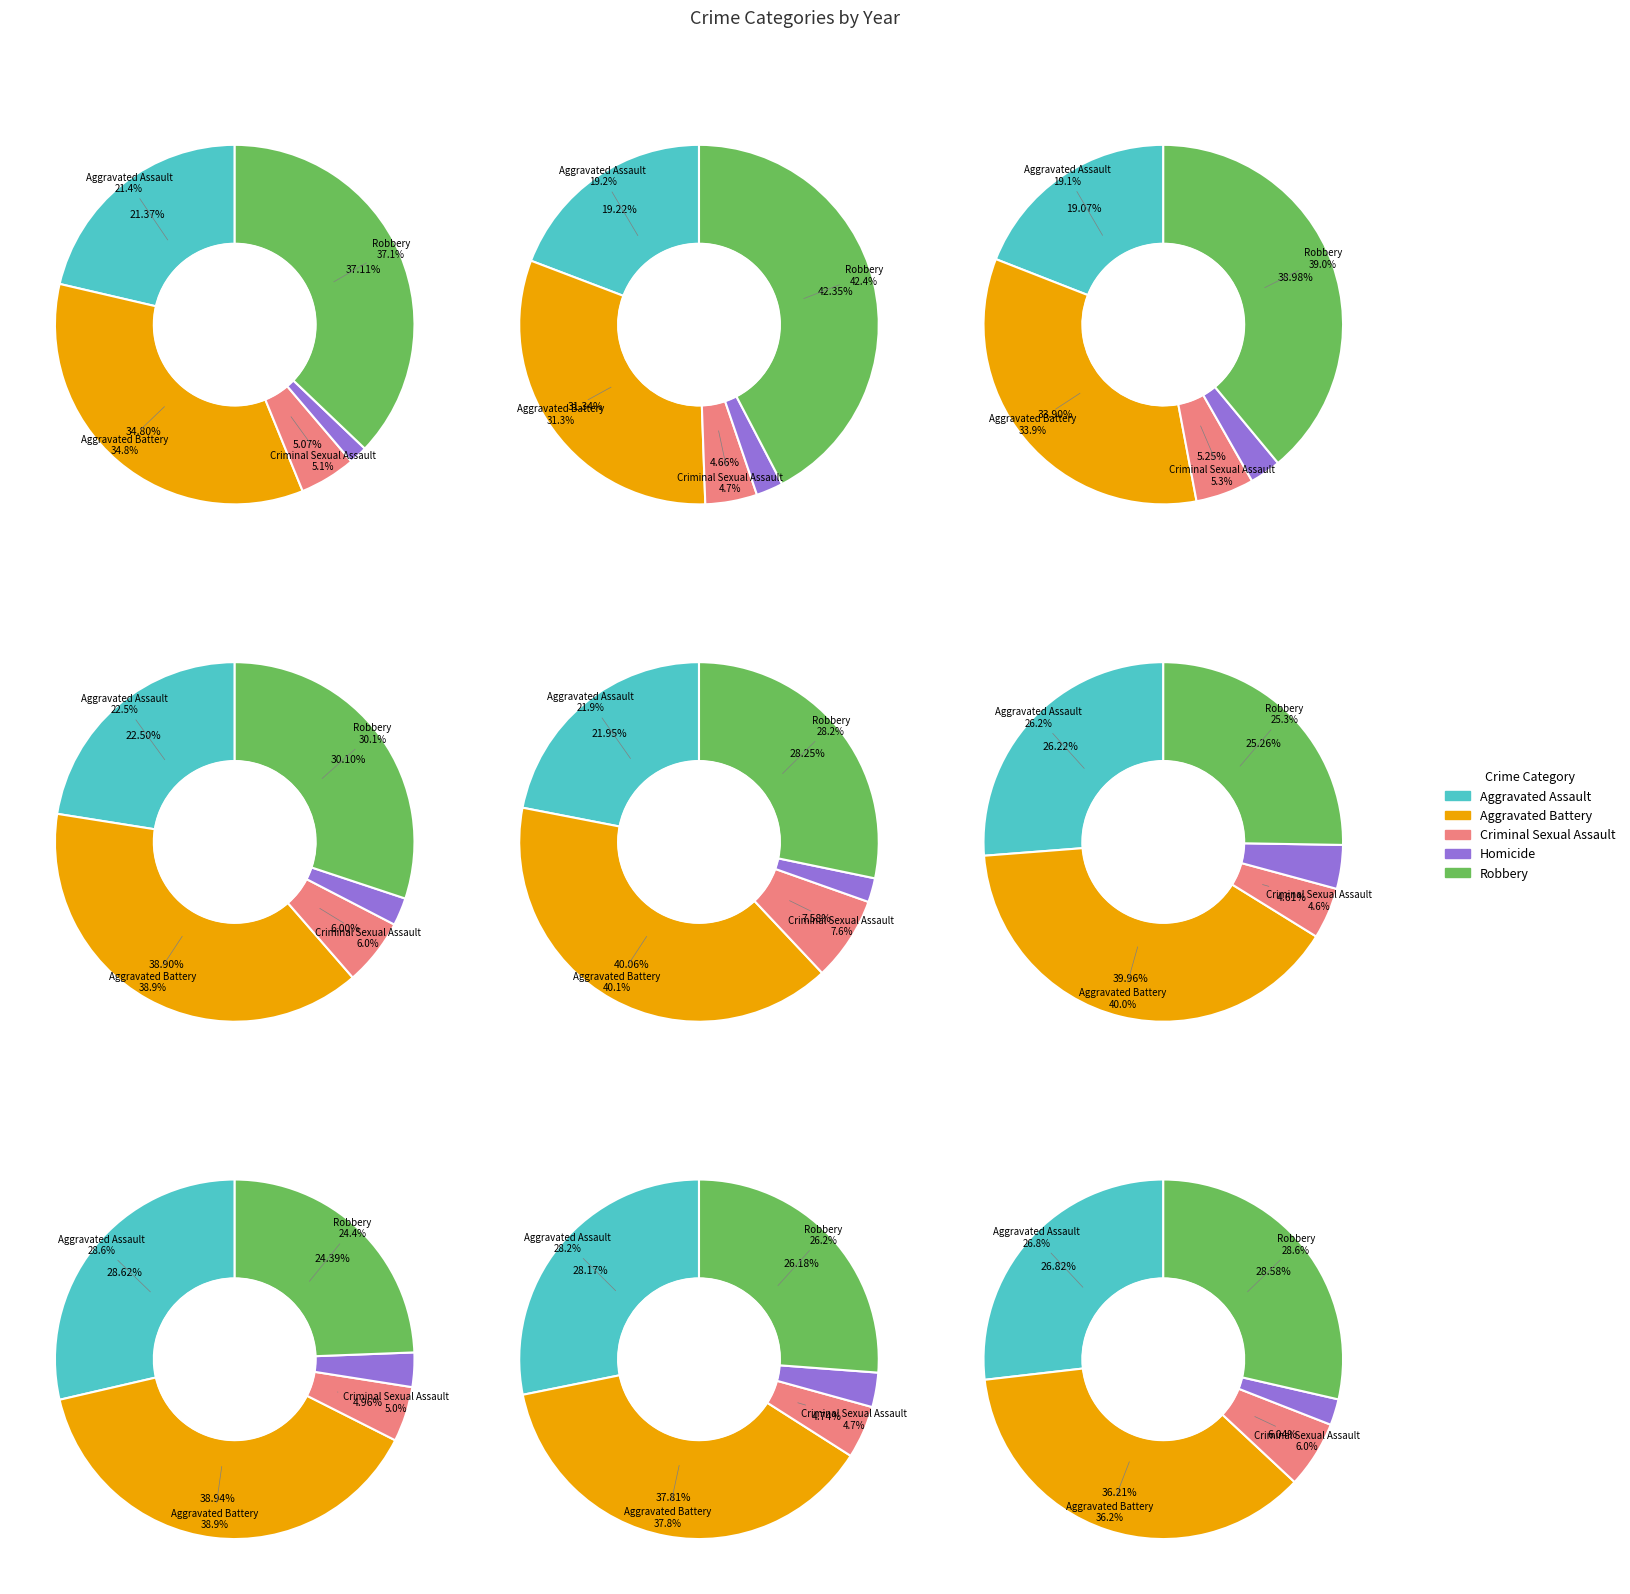

Which has a higher value, 2 or 4?

2